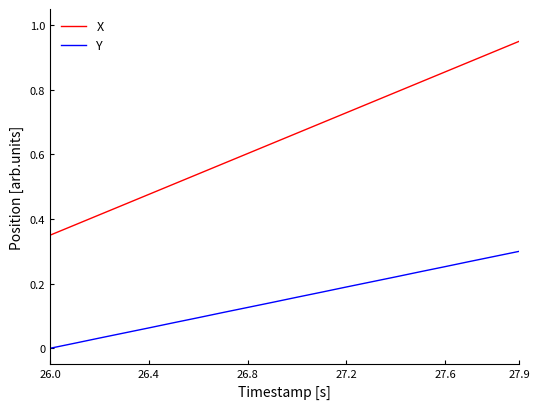

True or false: X has more than 1 points higher than both neighbors.

False